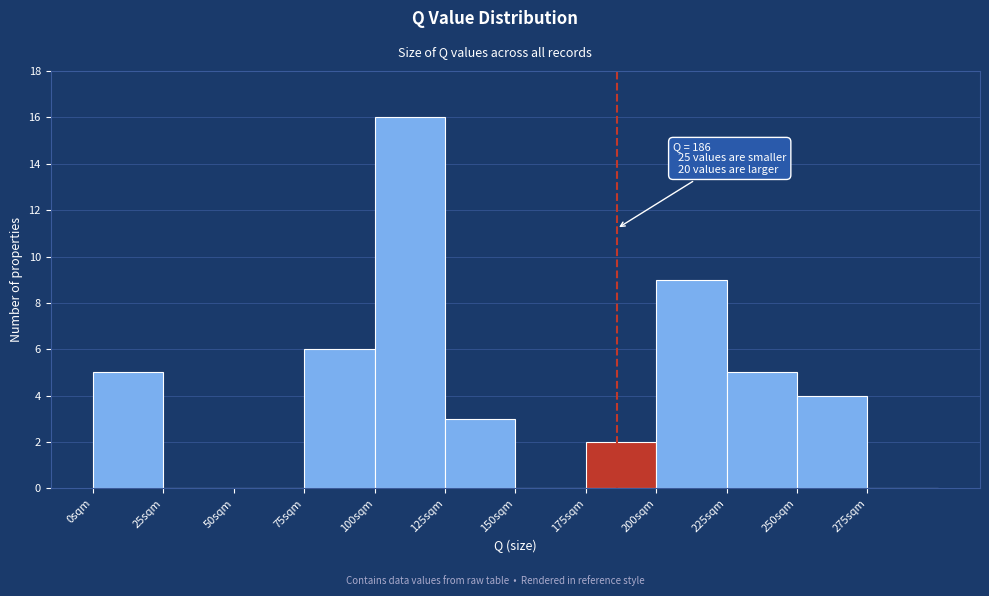

Over which range of the x-axis is the bar tallest?

100 to 125